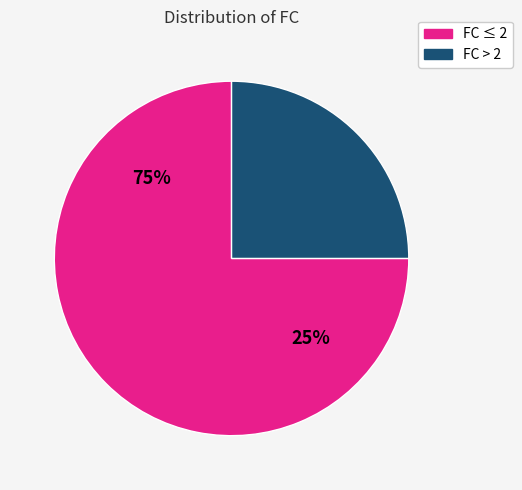

Does FC=3 represent more than half of the total?

No